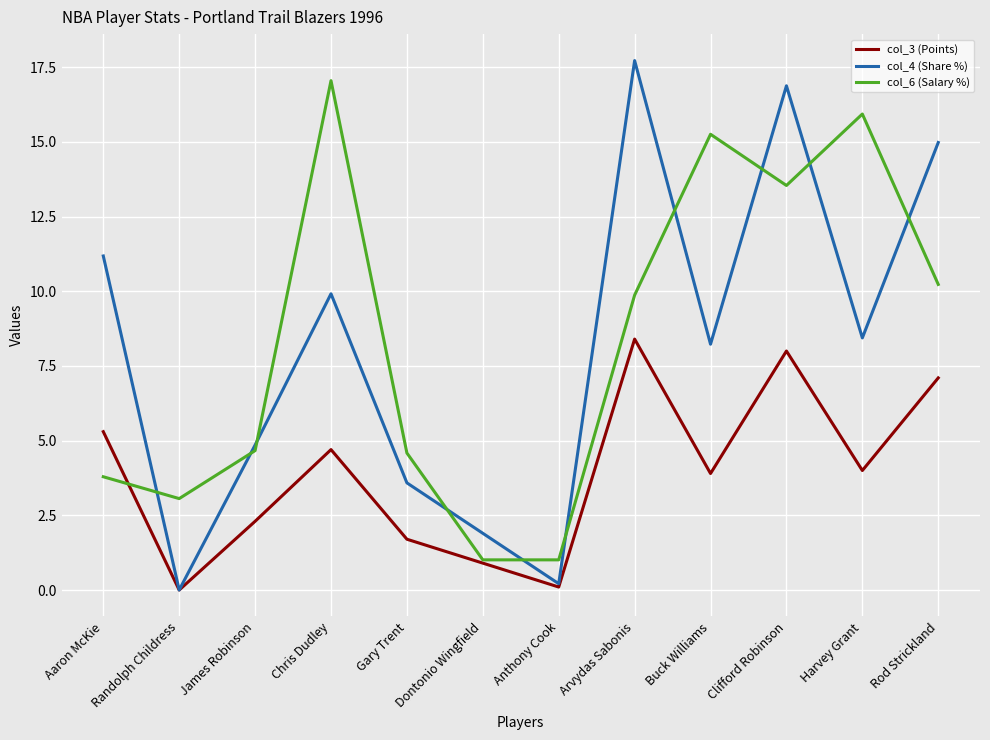

What is the sum of all col_3 (Points) values?

46.4